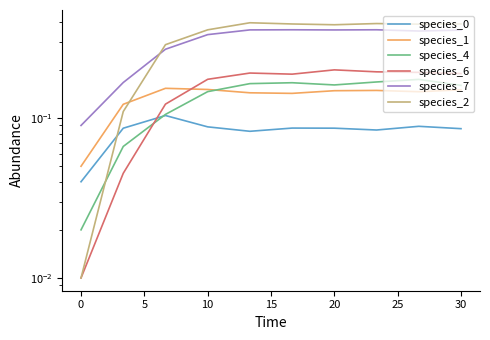

What is the difference between the maximum and minimum values in the species_7 series?

0.3